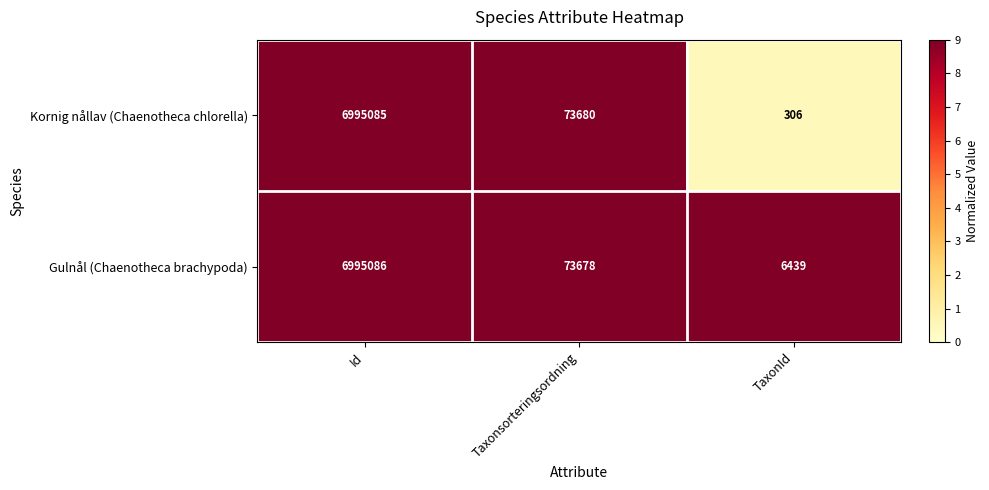

What value does the Kornig nållav (Chaenotheca chlorella) series have at TaxonId?

306